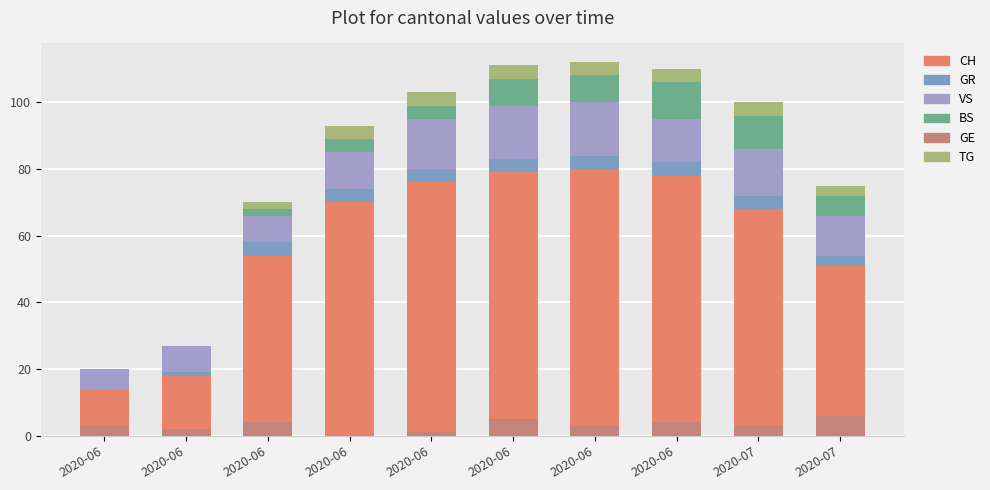

What are all the series names shown in the legend?

CH, GR, VS, BS, GE, TG